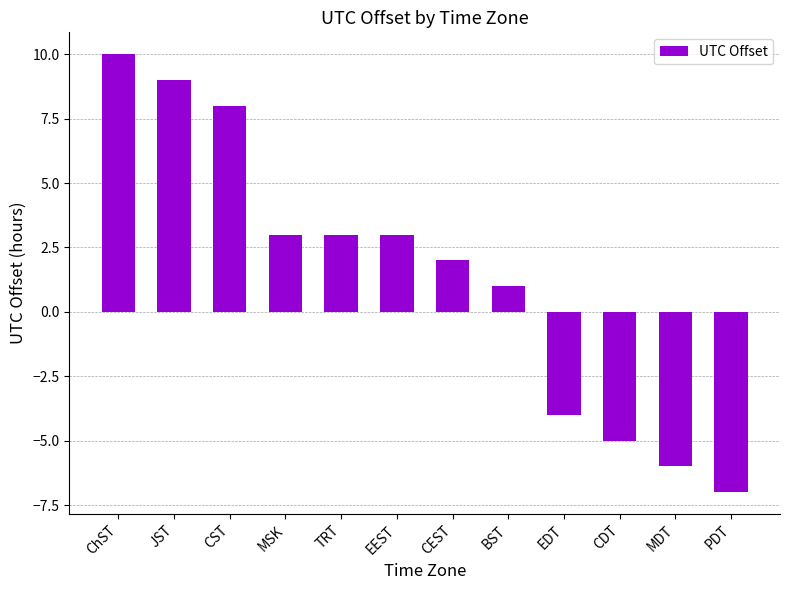

At which label is the value closest to 1?

BST